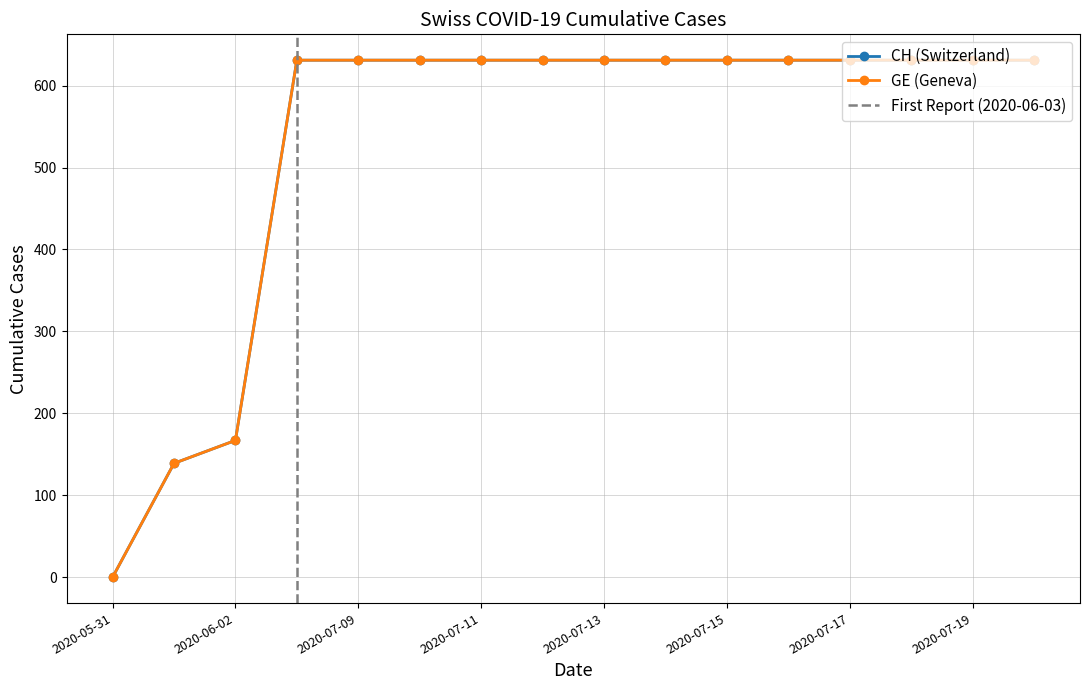

What is the approximate value of CH at 2020-06-17?

631